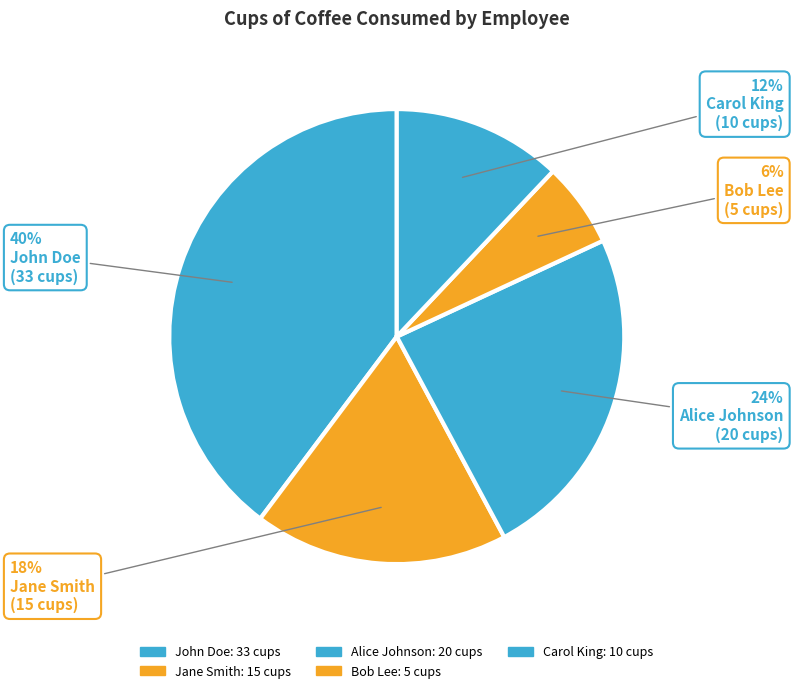

Count the number of slices in the pie.

5